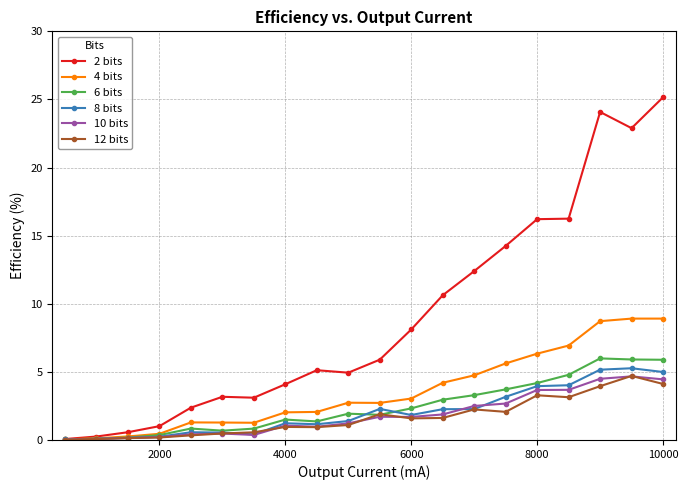

Which series has the widest spread of values?

2 bits